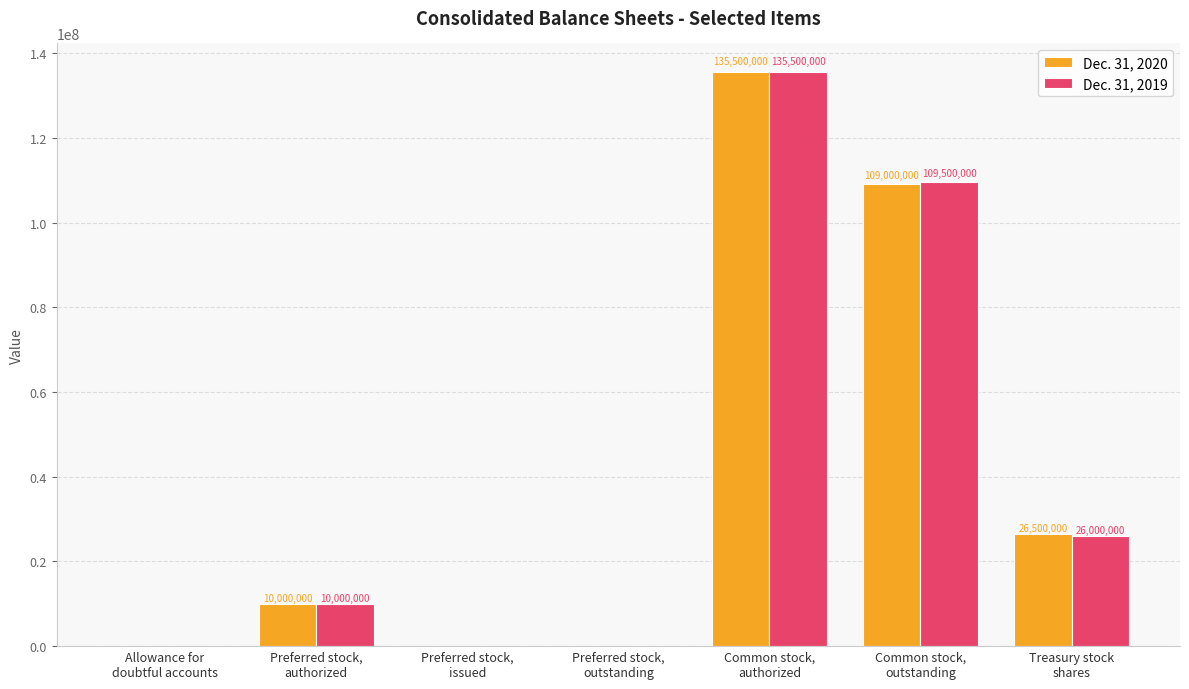

What is the total value across all series at Treasury stock
shares?

52500000